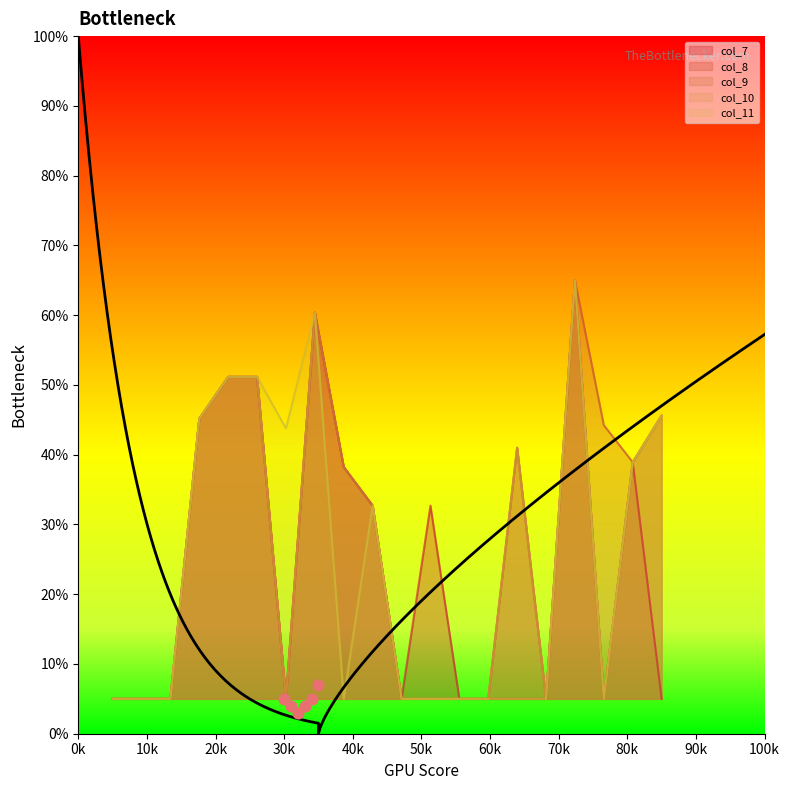

Which series contains the highest Y value?

col_7